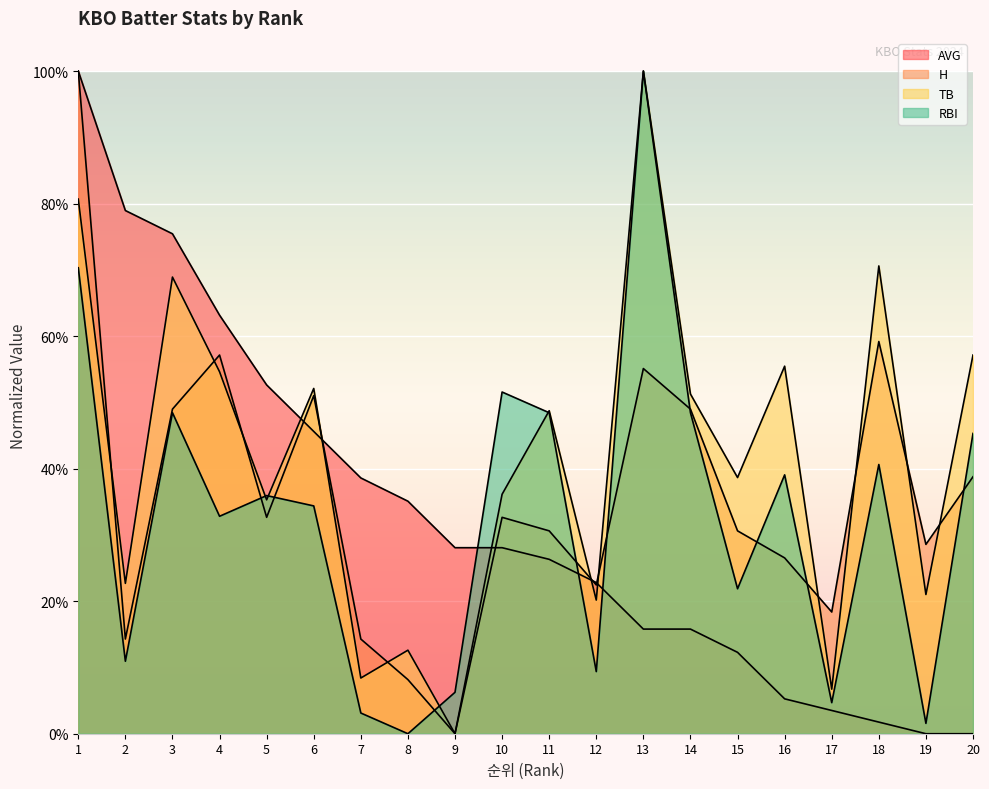

Rank the series by their maximum value, from lowest to highest.

AVG, H, TB, RBI